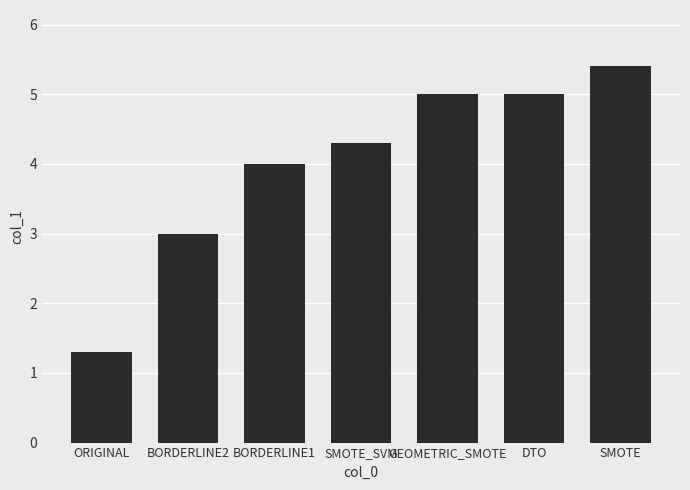

What is the average value?

4.0